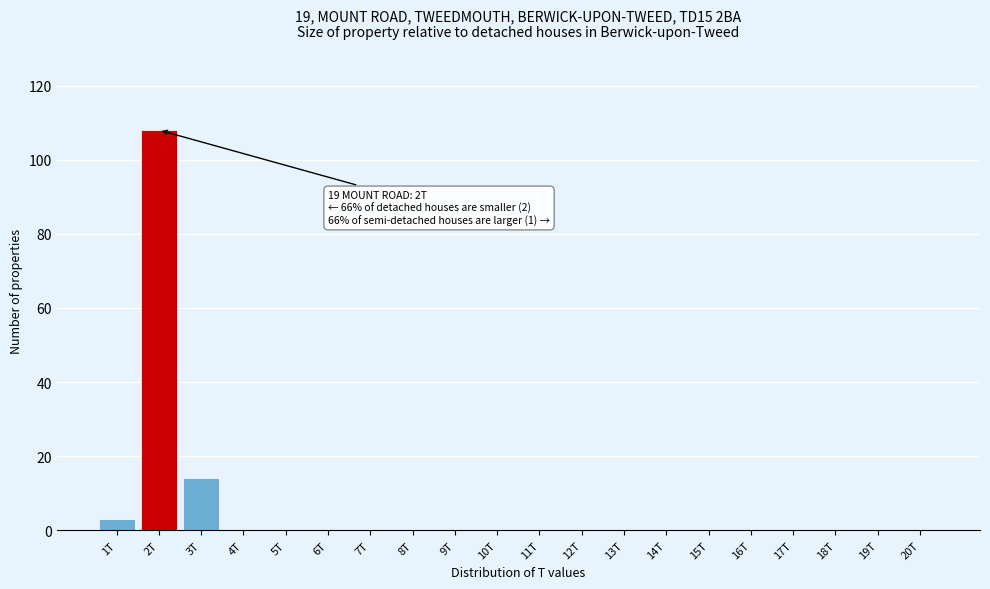

Reading left to right, extract all data points from this chart.

1T=3	2T=108	3T=14	4T=0	5T=0	6T=0	7T=0	8T=0	9T=0	10T=0	11T=0	12T=0	13T=0	14T=0	15T=0	16T=0	17T=0	18T=0	19T=0	20T=0